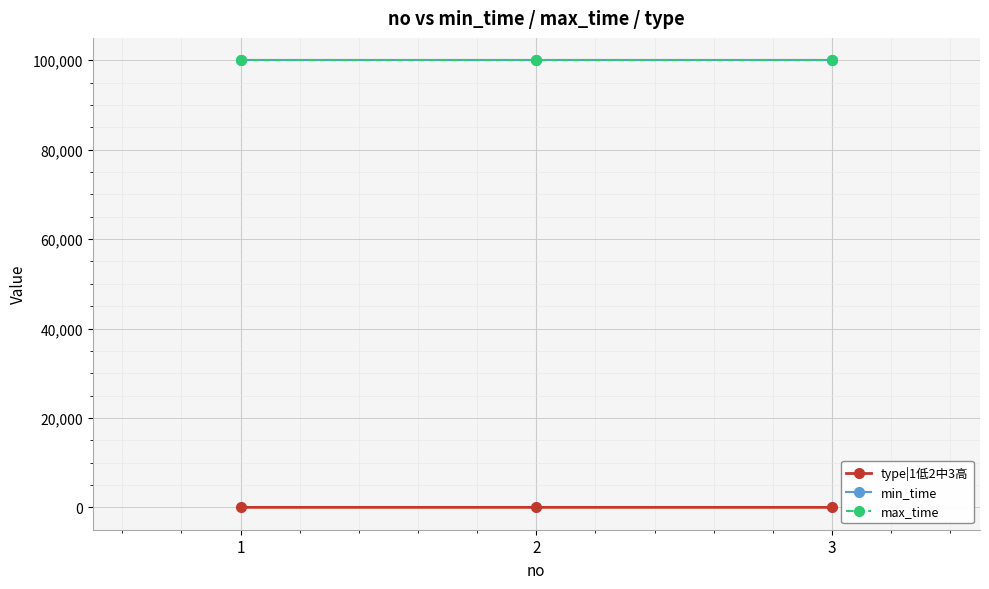

At which category is the sum across all series the highest?

3